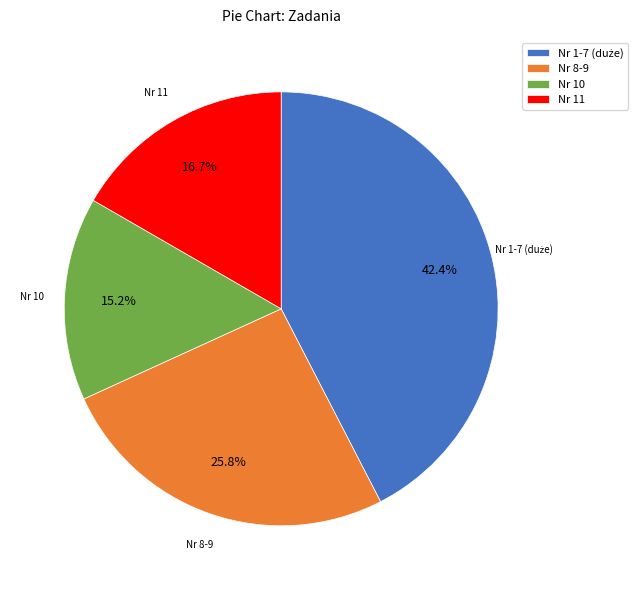

To the nearest percent, what is the difference between the largest and smallest slice percentages?

27%